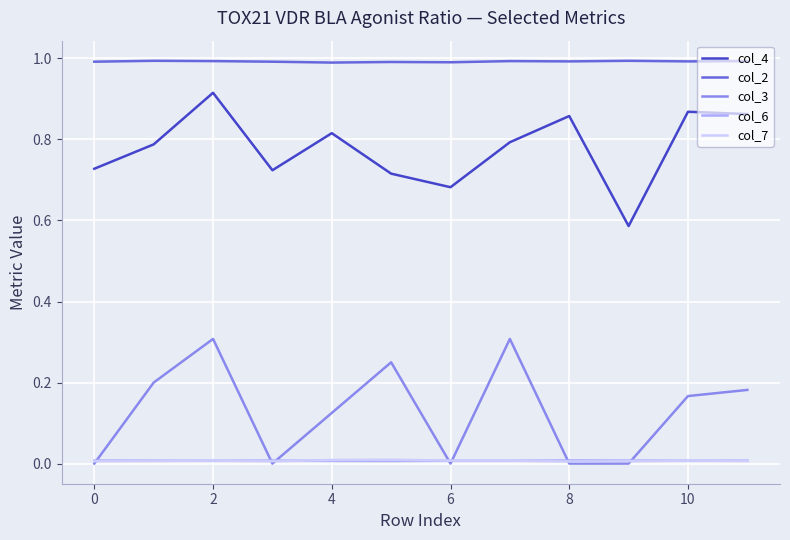

True or false: col_2 and col_3 cross at least once.

False